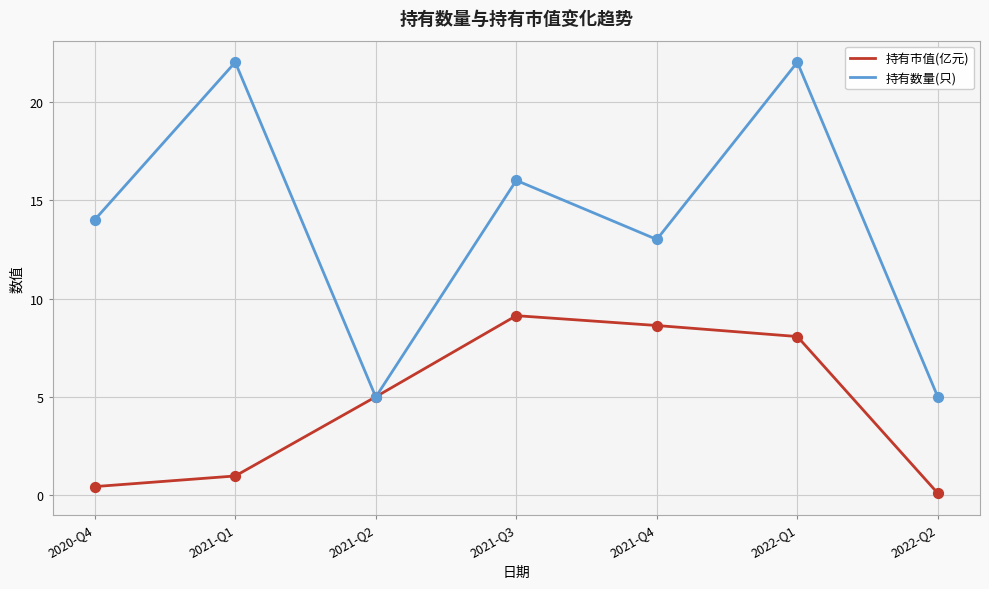

What are all the series names shown in the legend?

持有市值(亿元), 持有数量(只)